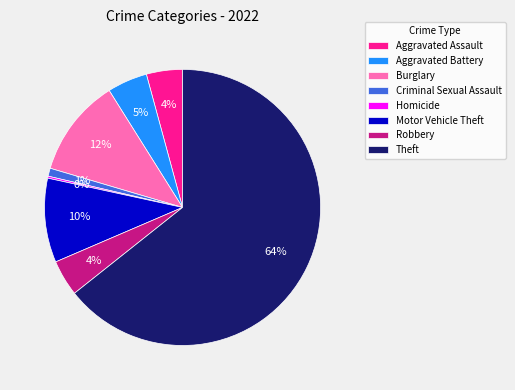

To the nearest percent, what is the combined percentage of Aggravated Assault and Motor Vehicle Theft?

14%